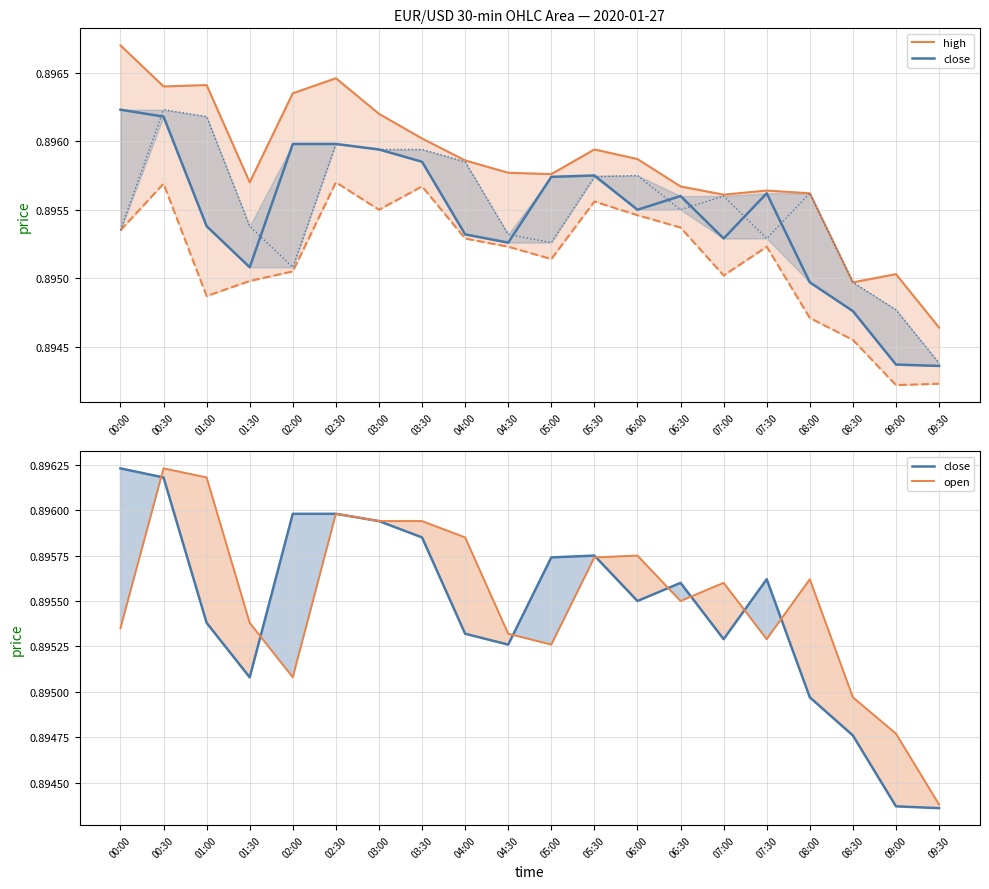

Count the close values in the range 0 to 1.

20